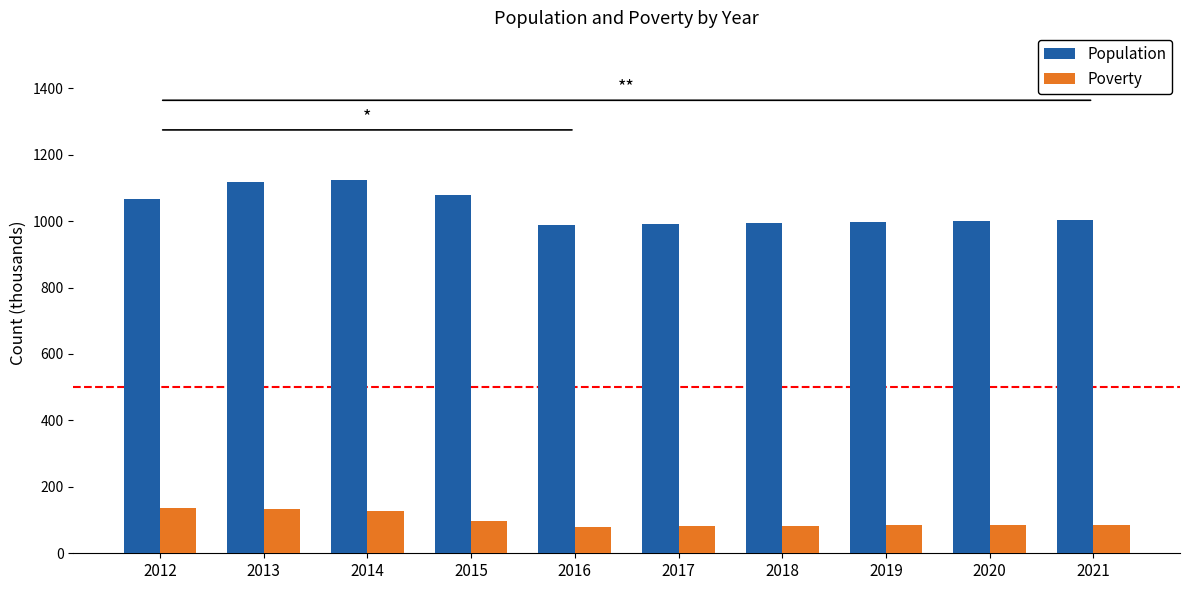

At which label does Poverty first exceed 86?

2012